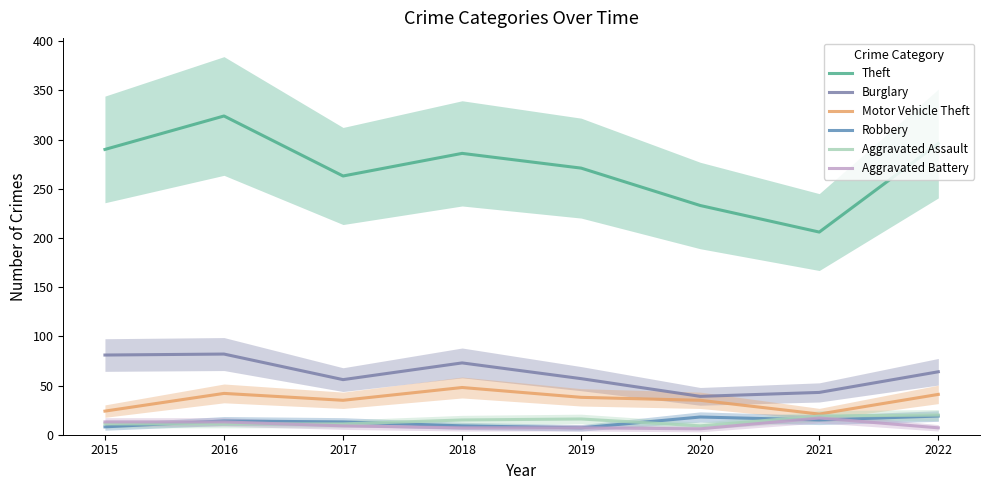

Reading left to right, extract all data points from this chart.

Theft: 290	324	263	286	271	233	206	296
Burglary: 81	82	56	73	57	39	43	64
Motor Vehicle Theft: 24	42	35	48	38	35	21	41
Robbery: 8	14	13	9	7	18	15	19
Aggravated Assault: 11	11	11	15	16	9	19	20
Aggravated Battery: 13	13	9	7	7	6	17	7